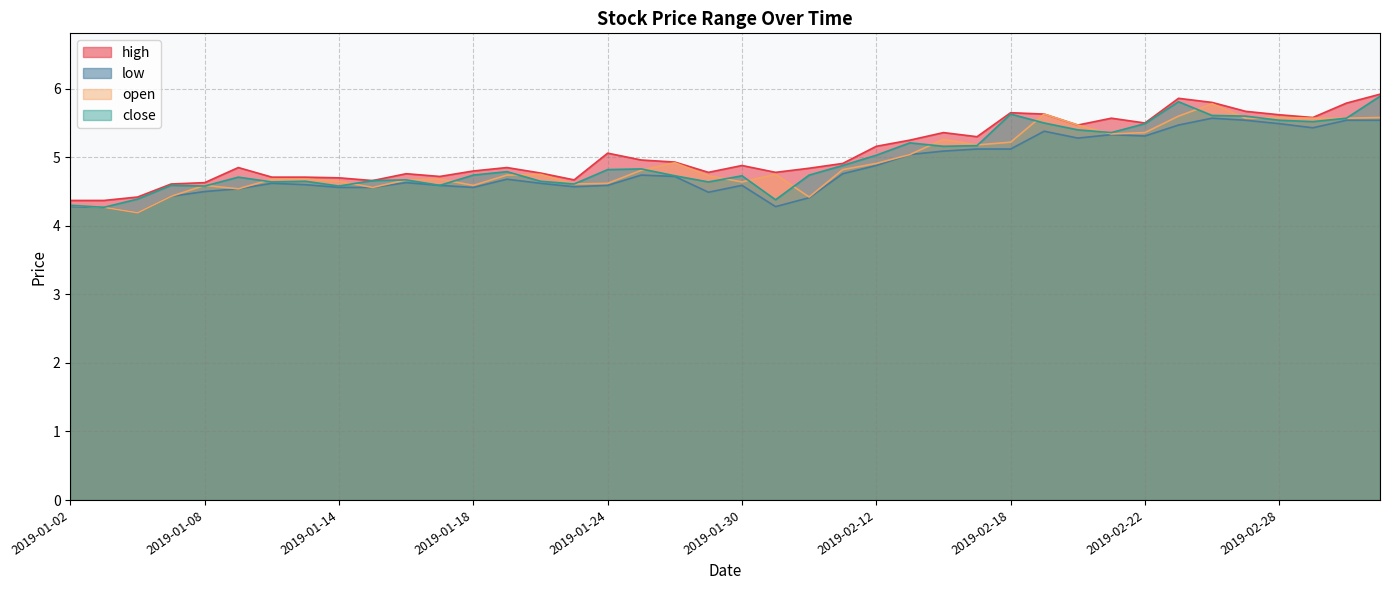

The high series shows 5.6 at 2019-02-21. True or false?

True